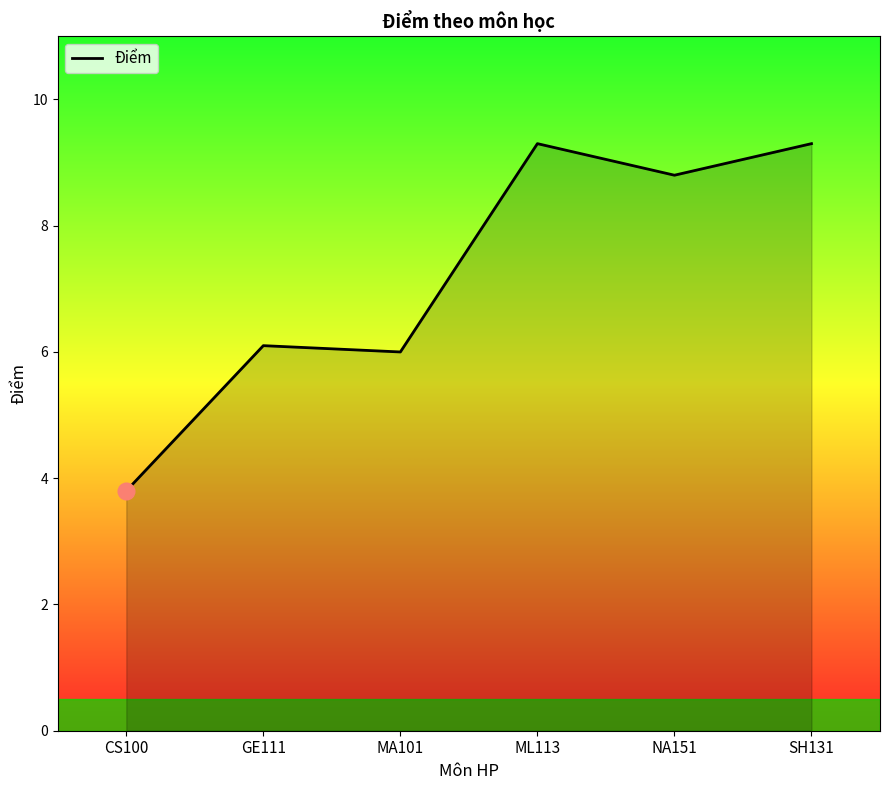

The value at CS100 is 6.7. True or false?

False